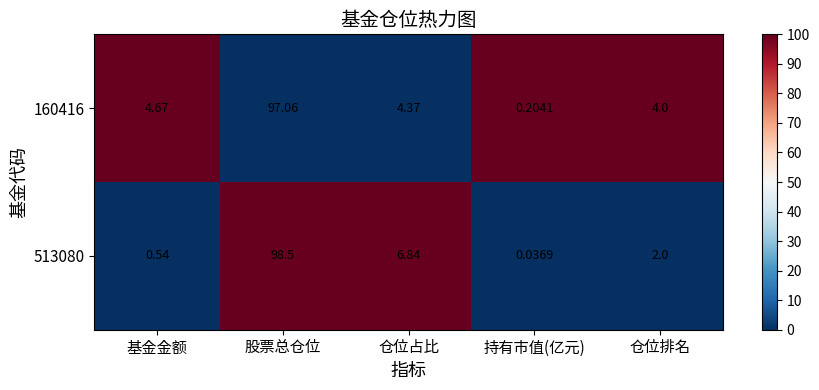

Rank the categories by 160416 value from highest to lowest.

股票总仓位, 基金金额, 仓位占比, 仓位排名, 持有市值(亿元)